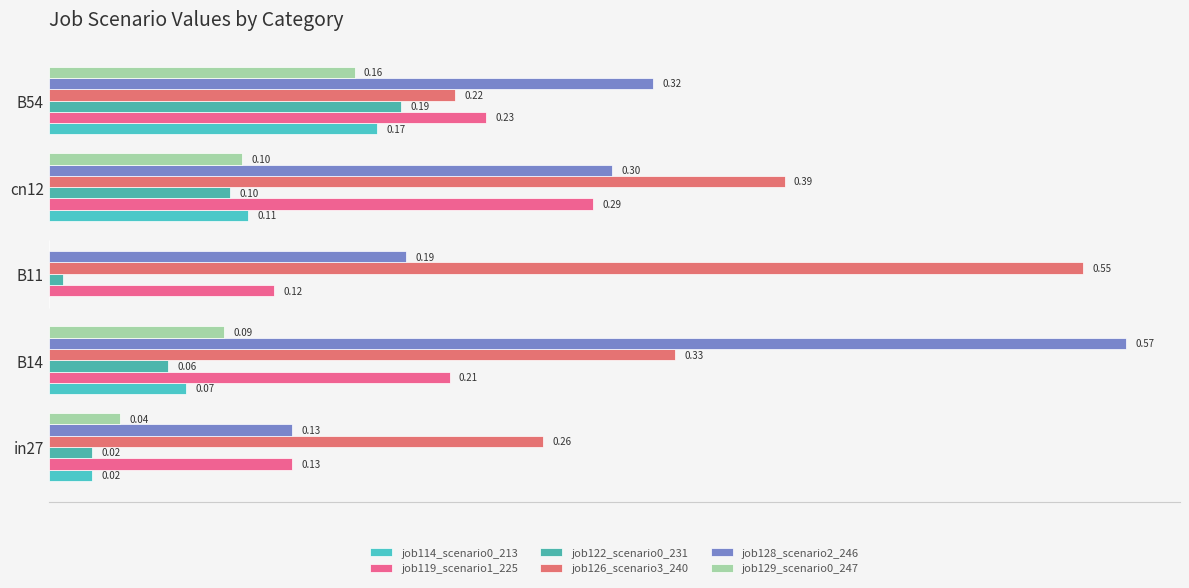

What is the value of the job119_scenario1_225 bar at the 3rd from the left?

0.1